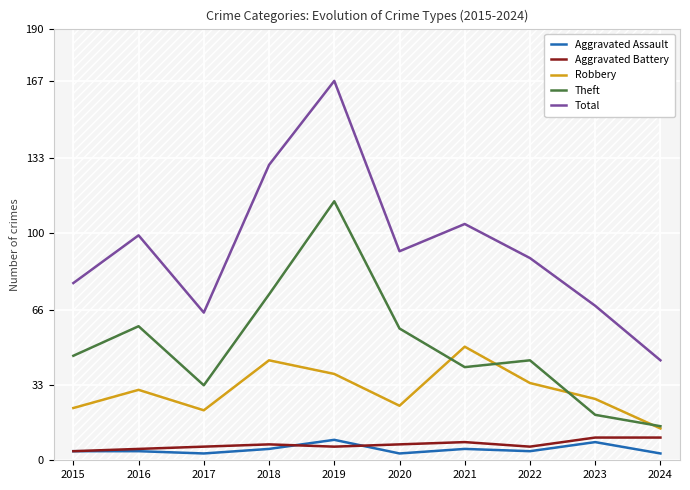

How many values in the Theft series exceed 46?

4